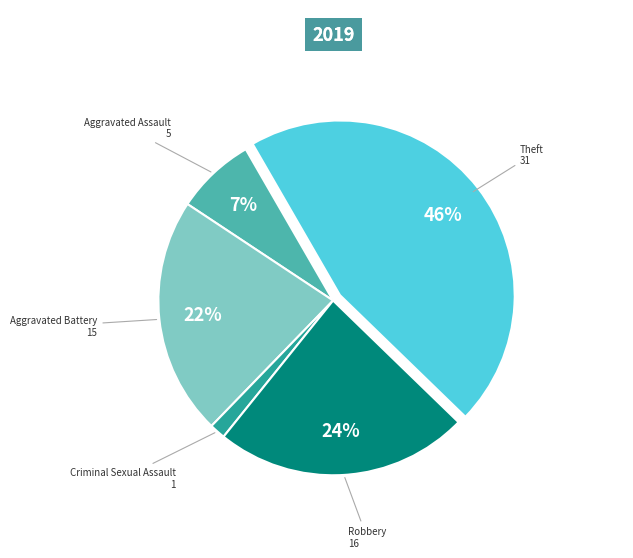

True or false: Robbery accounts for 24% of the total.

True